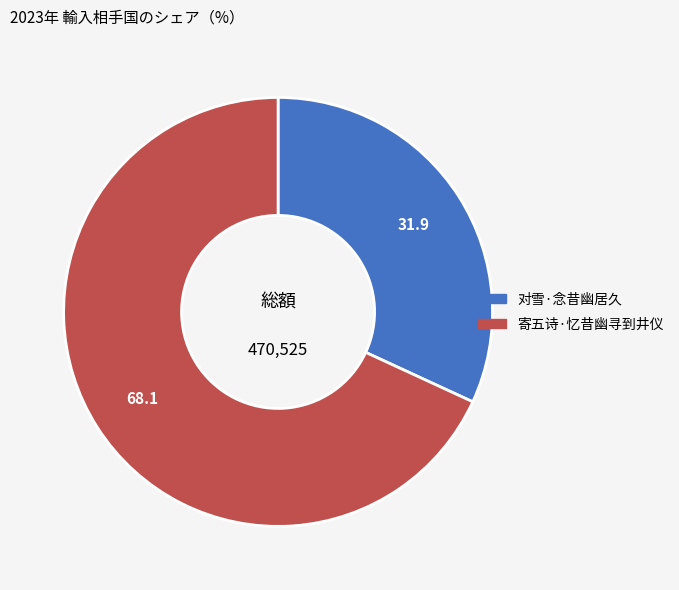

Rank the categories by value from highest to lowest.

寄五诗·忆昔幽寻到井仪, 对雪·念昔幽居久